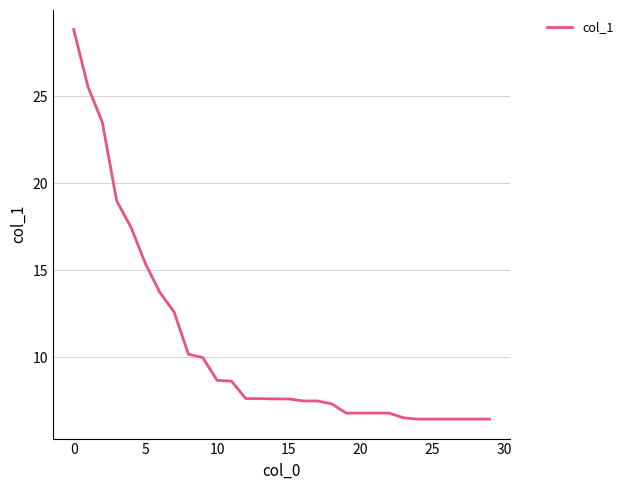

What is the sum of all values?

318.5